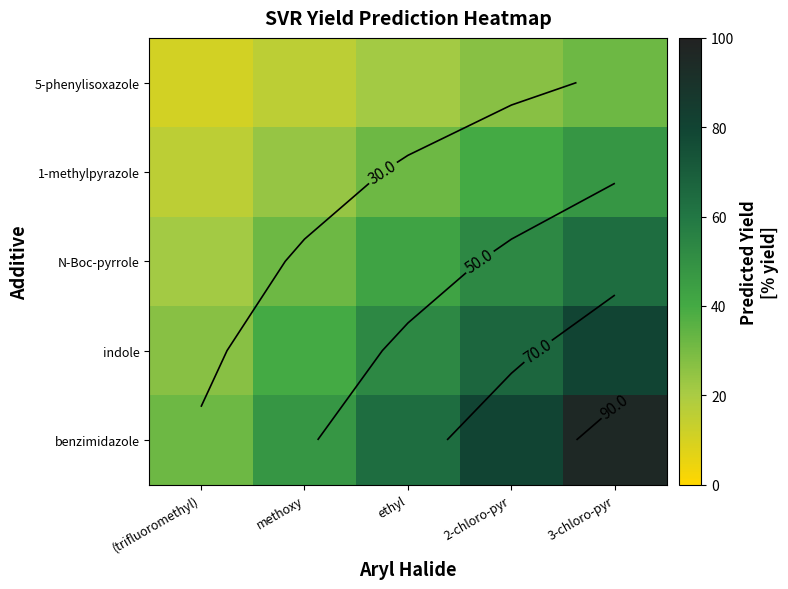

The 5-phenylisoxazole series shows 32.0 at 3-chloro-pyr. True or false?

True